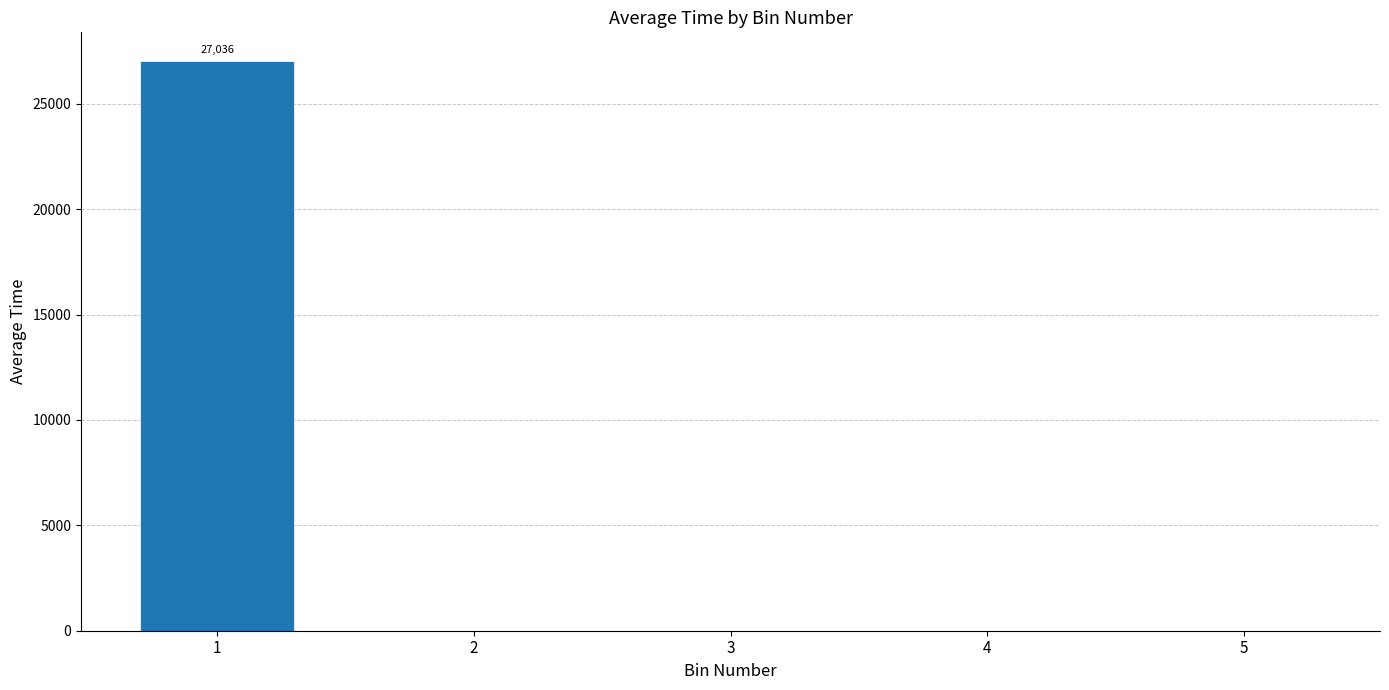

The chart shows a value of 10886.3 at 5. True or false?

False